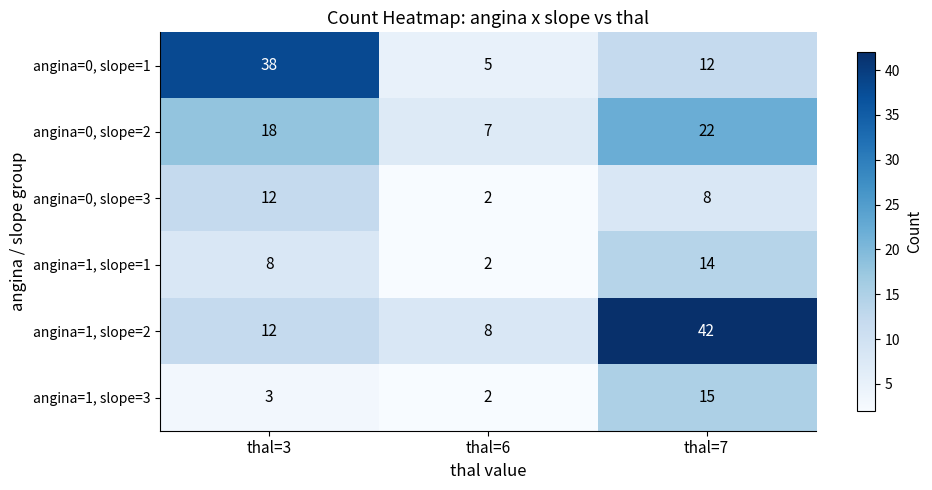

What is the spread (max minus min) of values at thal=3?

35